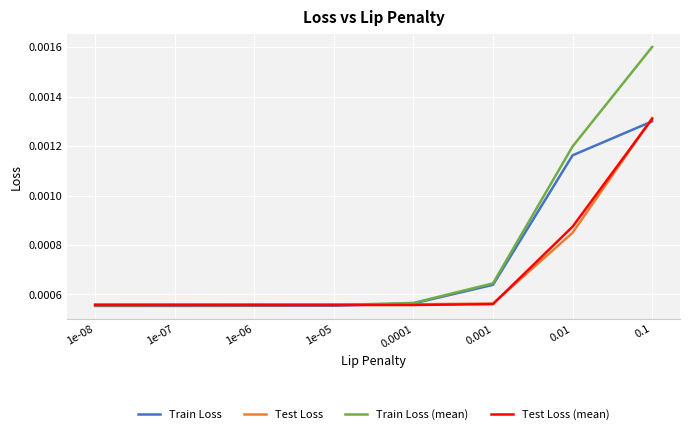

Between 1e-07 and 0.01, which series saw the biggest shift?

Train Loss (mean)